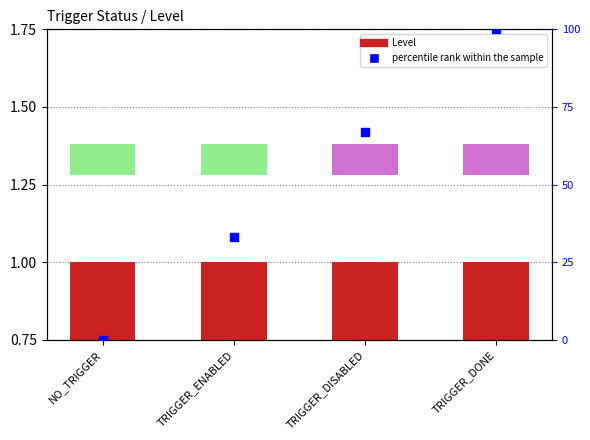

At how many categories does at least one series exceed 37?

2